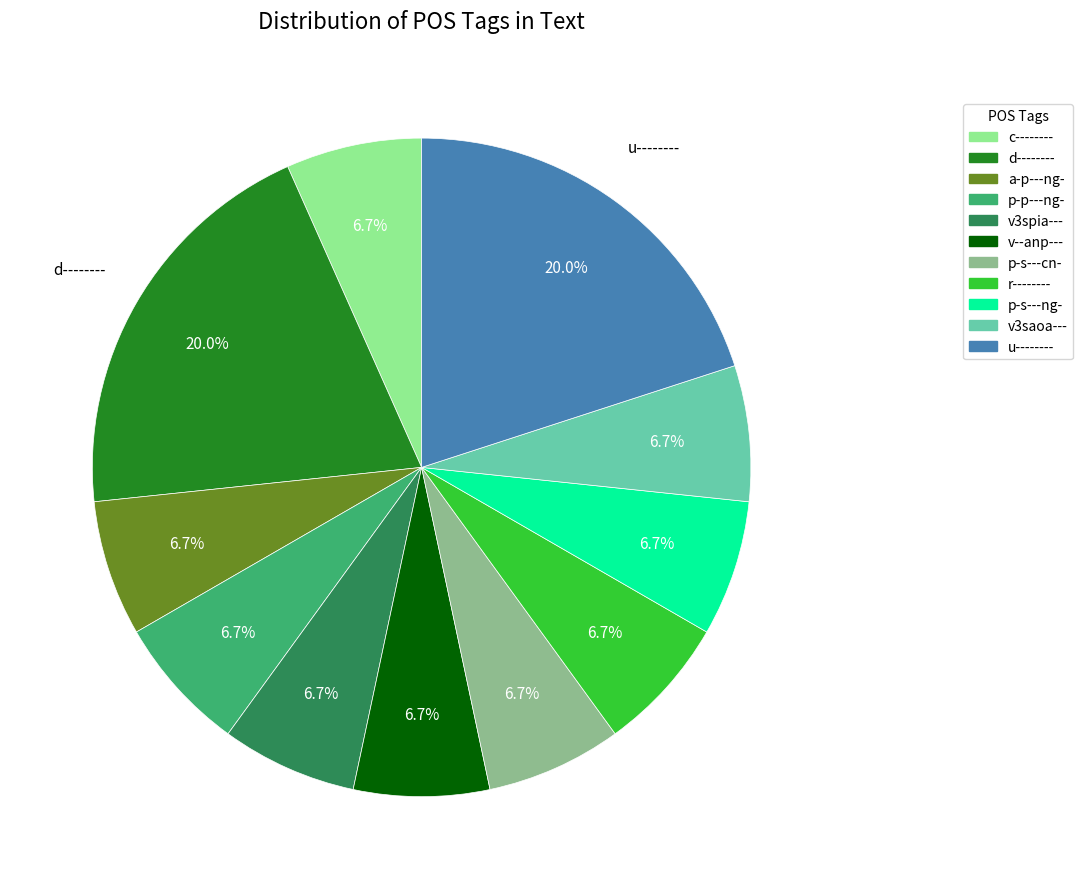

Is the sum of a-p---ng- and d-------- greater than half?

No